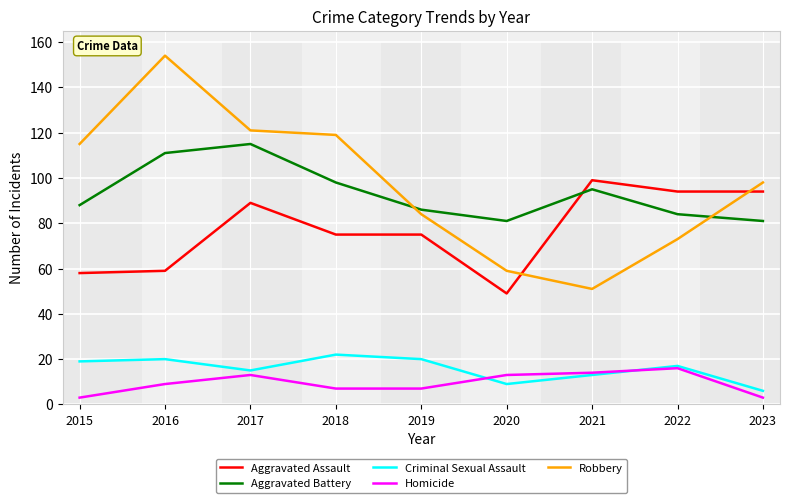

What is the highest value of the Robbery series?

154